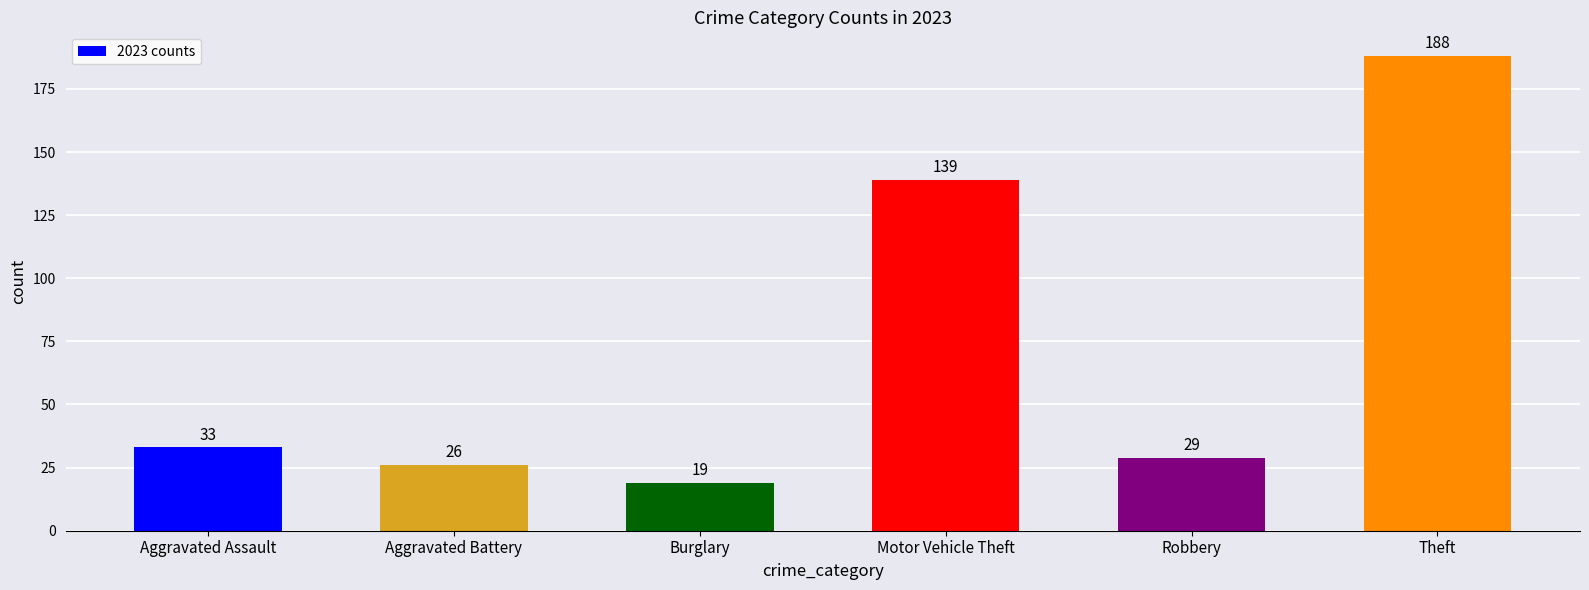

The chart shows a value of 19 at Burglary. True or false?

True